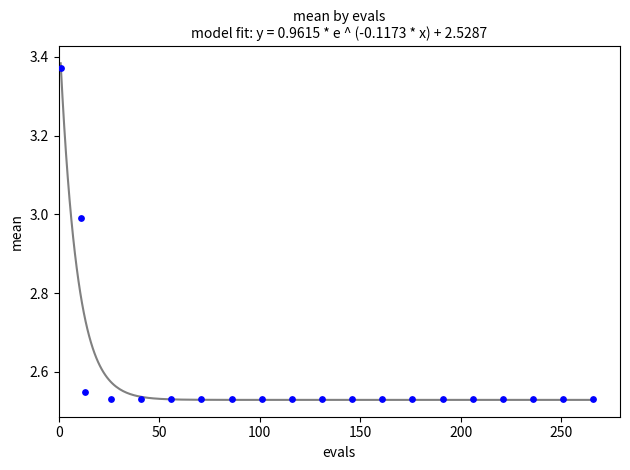

What is the range of X values (max minus min)?

265.0